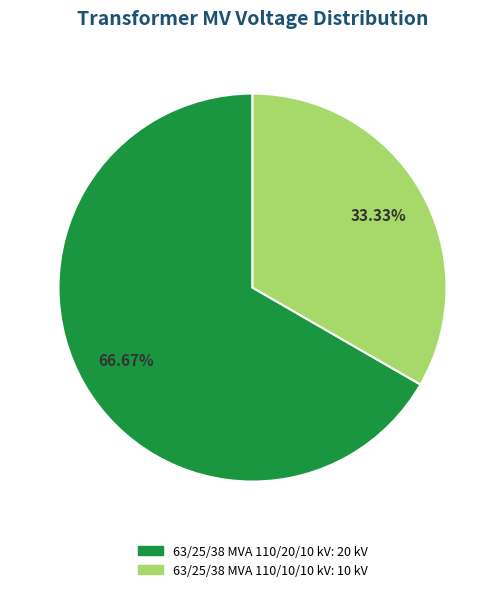

How many segments does this pie chart have?

2